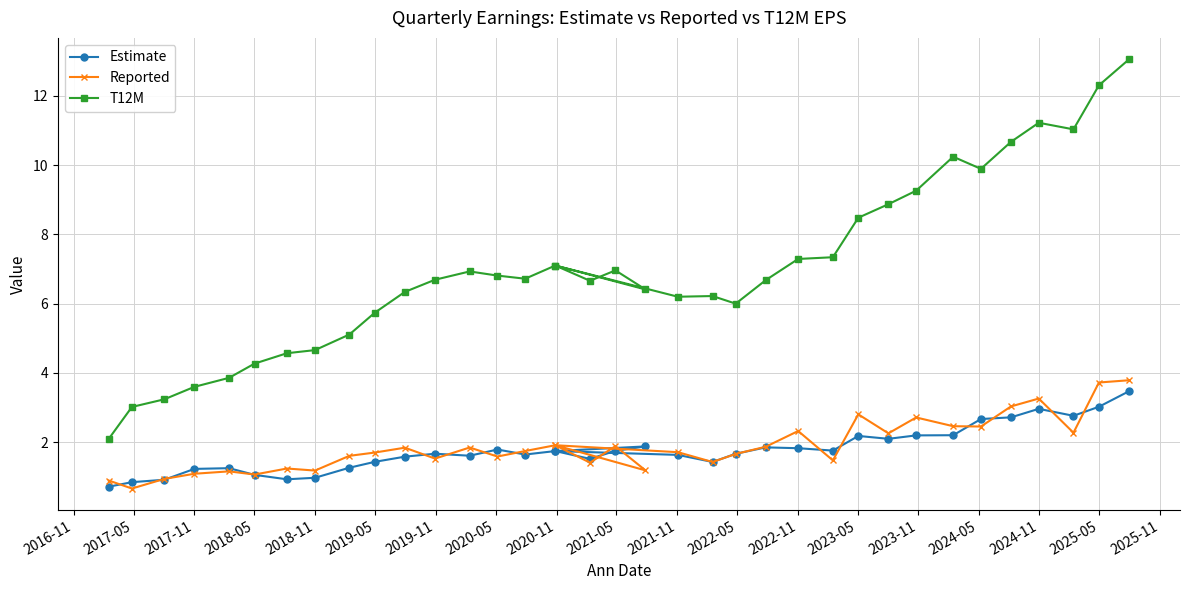

What are all the series names shown in the legend?

Estimate, Reported, T12M